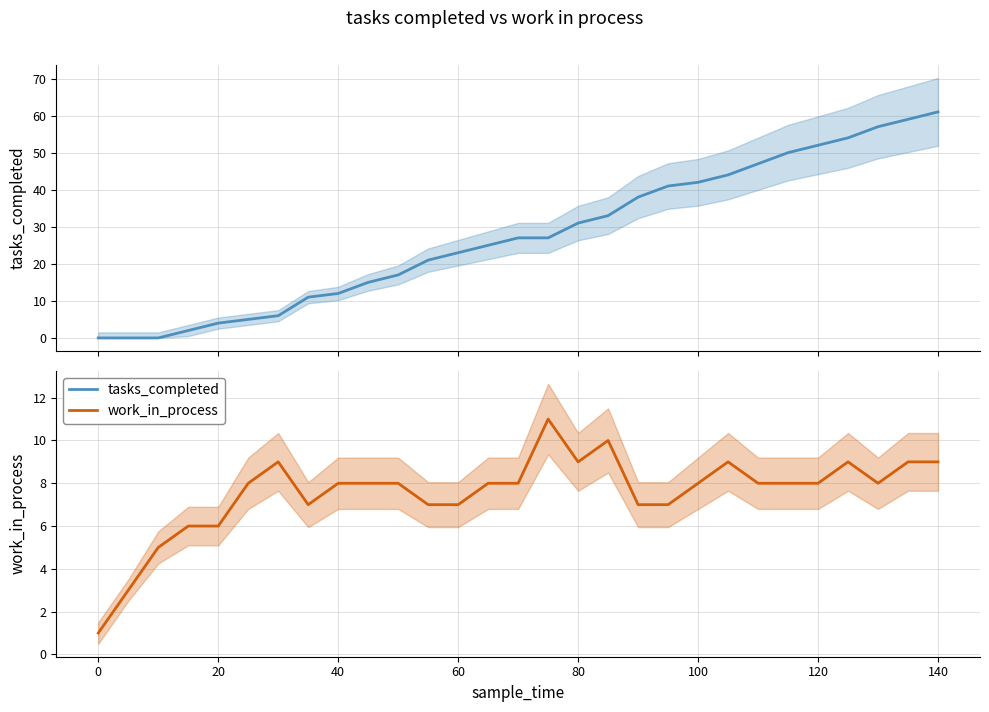

True or false: work_in_process has a value of 14 at 140.

False